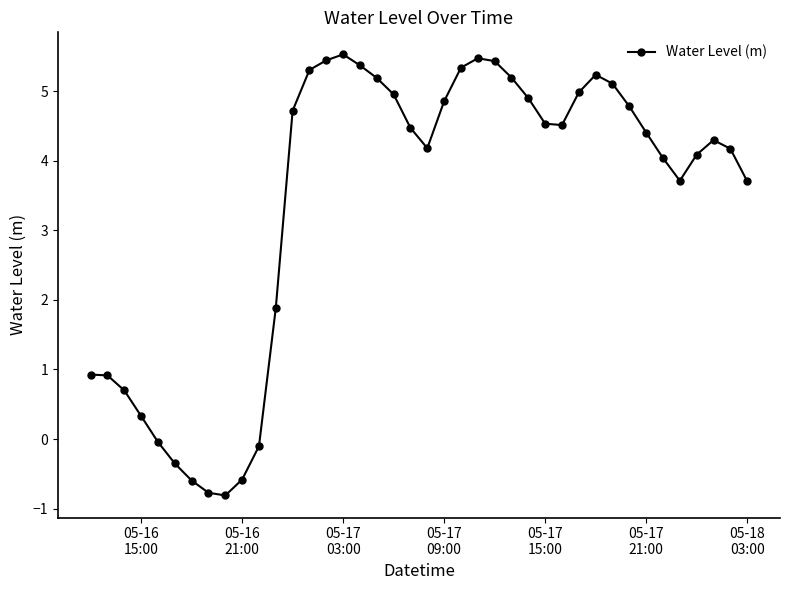

What is the value of the 40th point from the left?

3.7